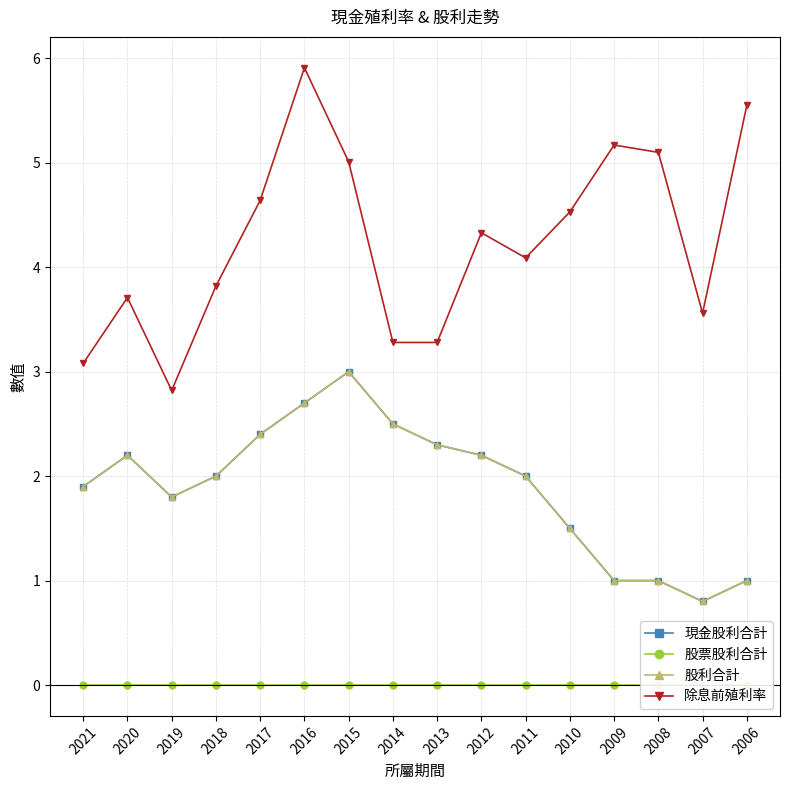

Which series changed the most between 2021 and 2016?

除息前殖利率